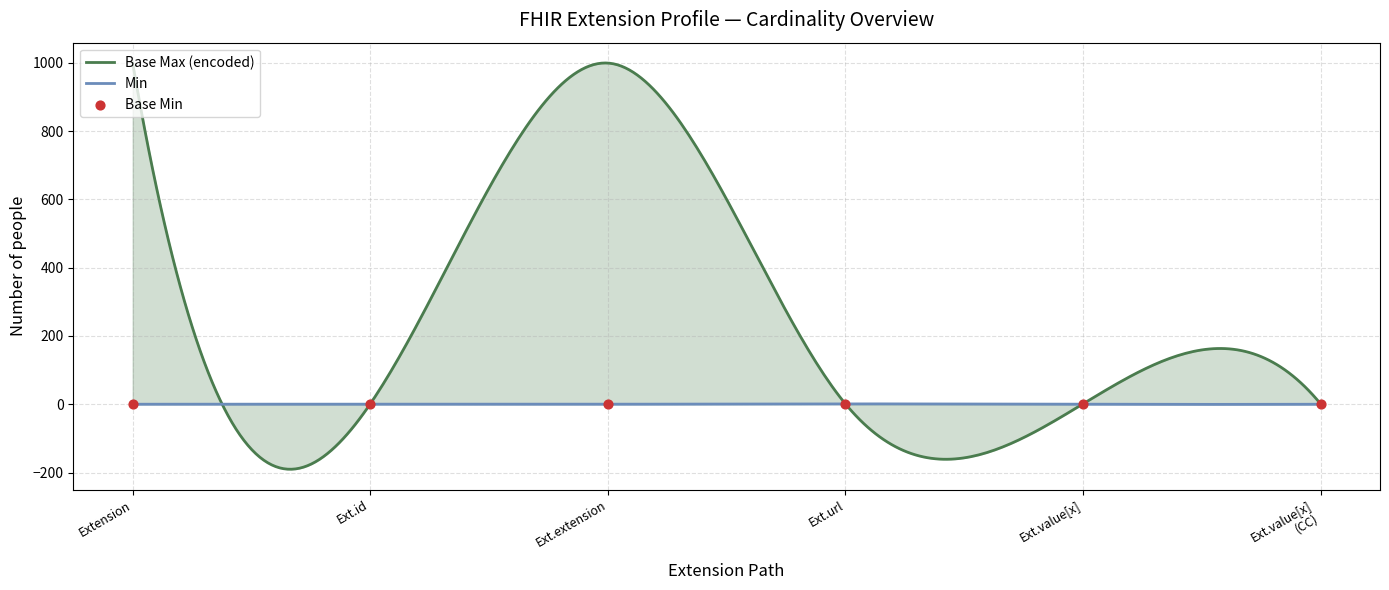

Which series reaches the maximum Y coordinate?

Base Max (encoded)